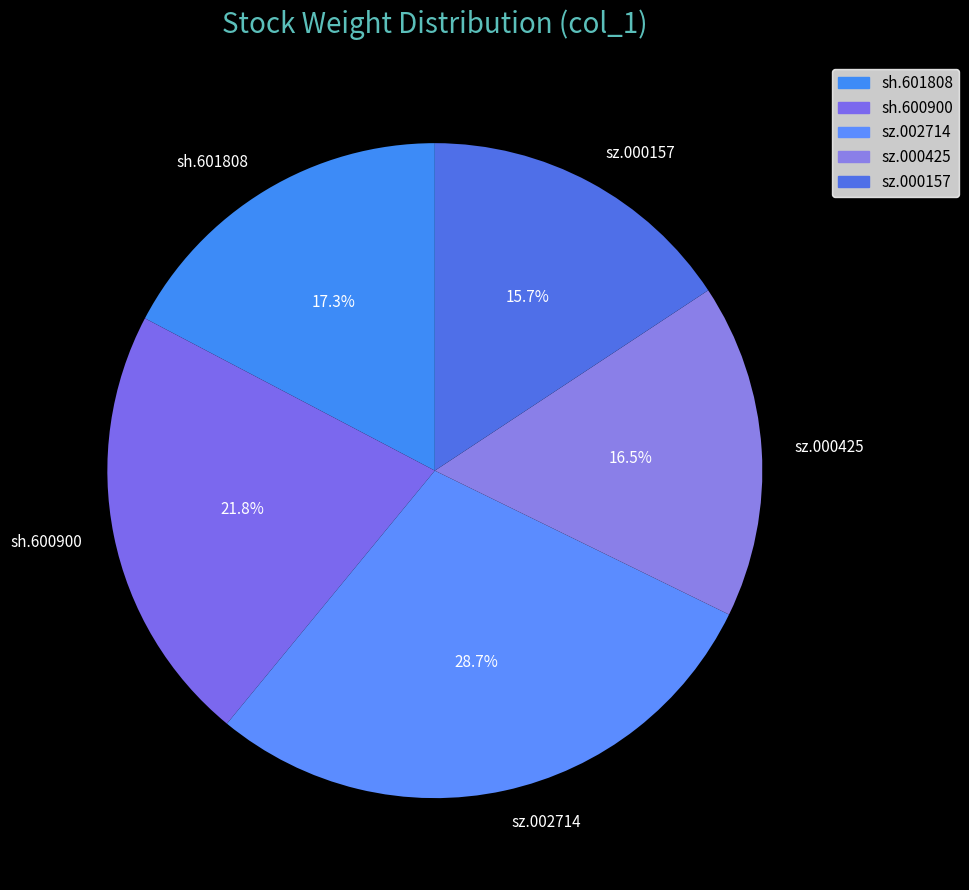

Which category has the smallest portion of the pie?

sz.000157